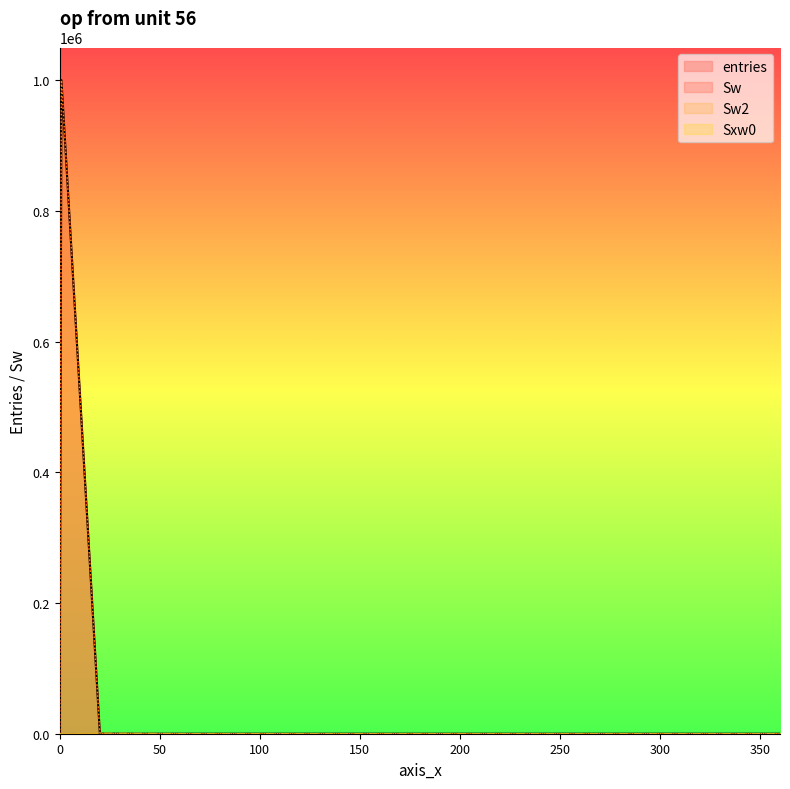

What is the label of the 17th point from the right?

40.1